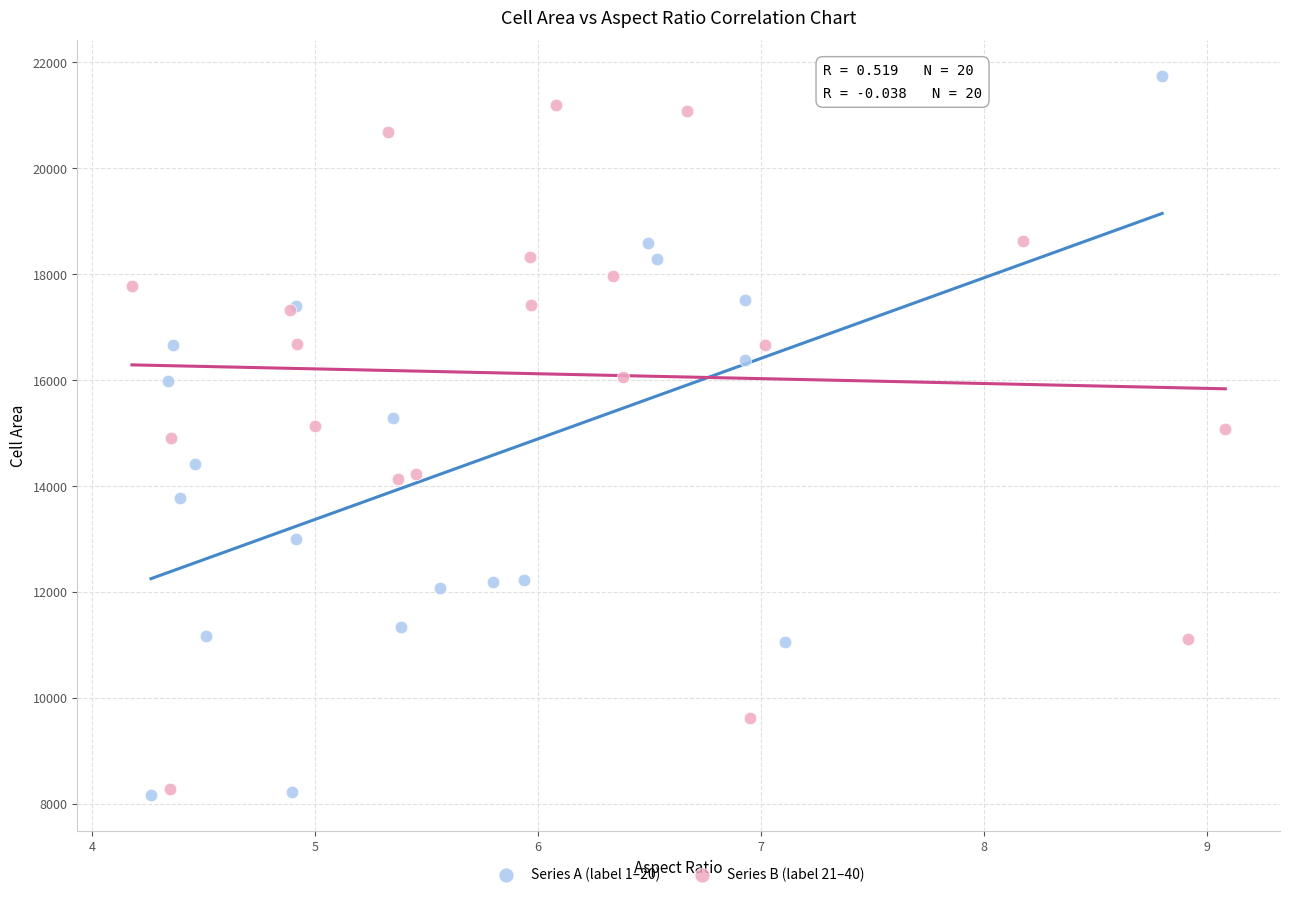

Which series contains the highest Y value?

Series A (label 1–20)